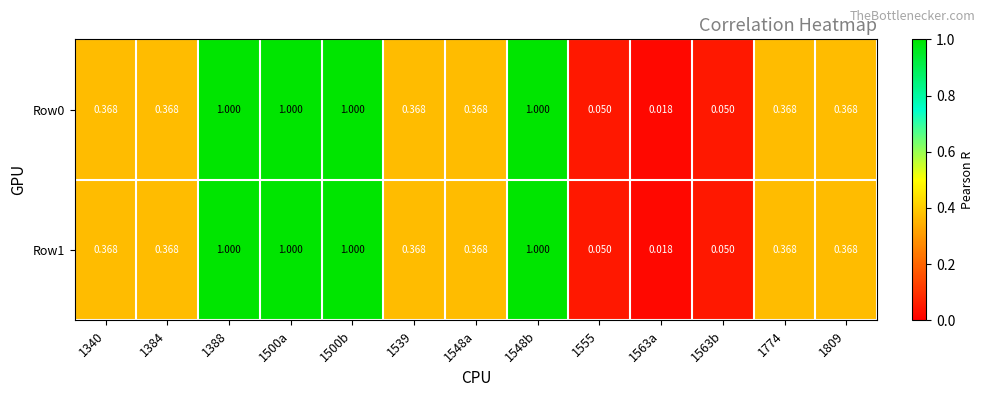

Which series has the largest total across all categories?

Row0